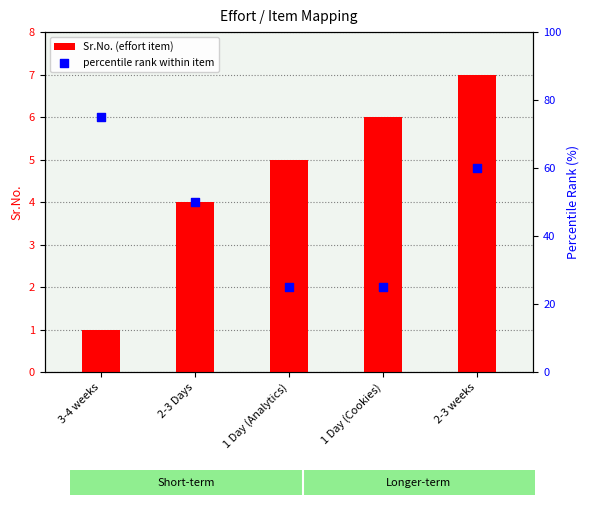

Is the value of percentile rank within item at 1 Day (Cookies) greater than the value of Sr.No. (effort item) at 1 Day (Analytics)?

Yes